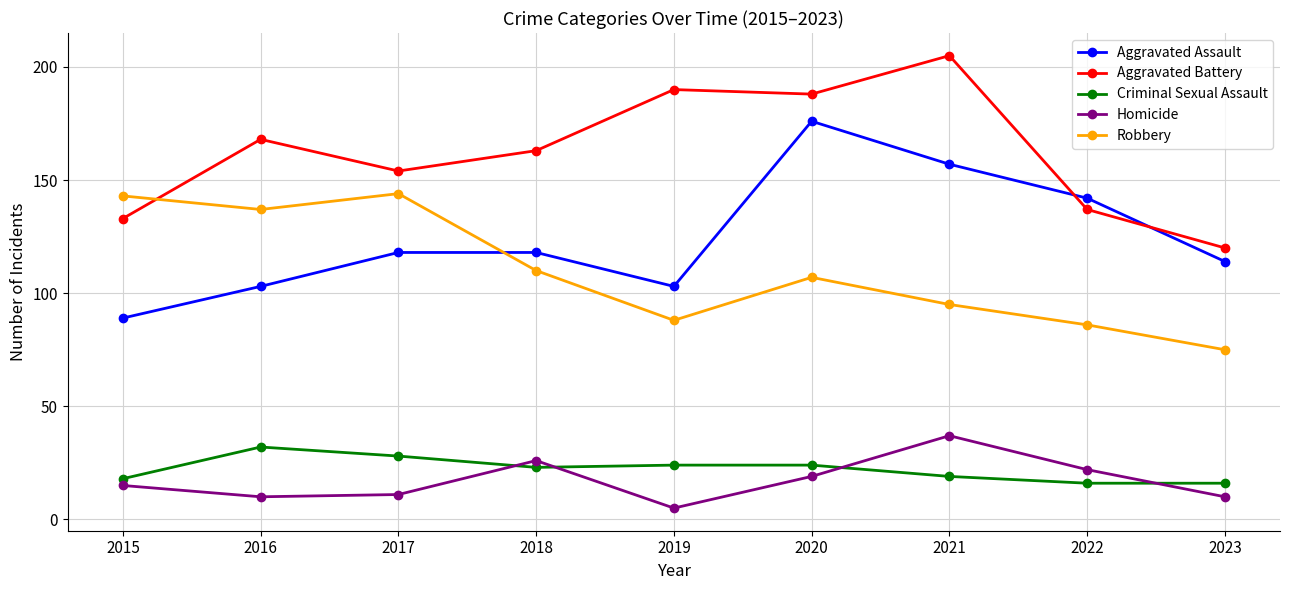

Read the Aggravated Battery value at 2018.

163